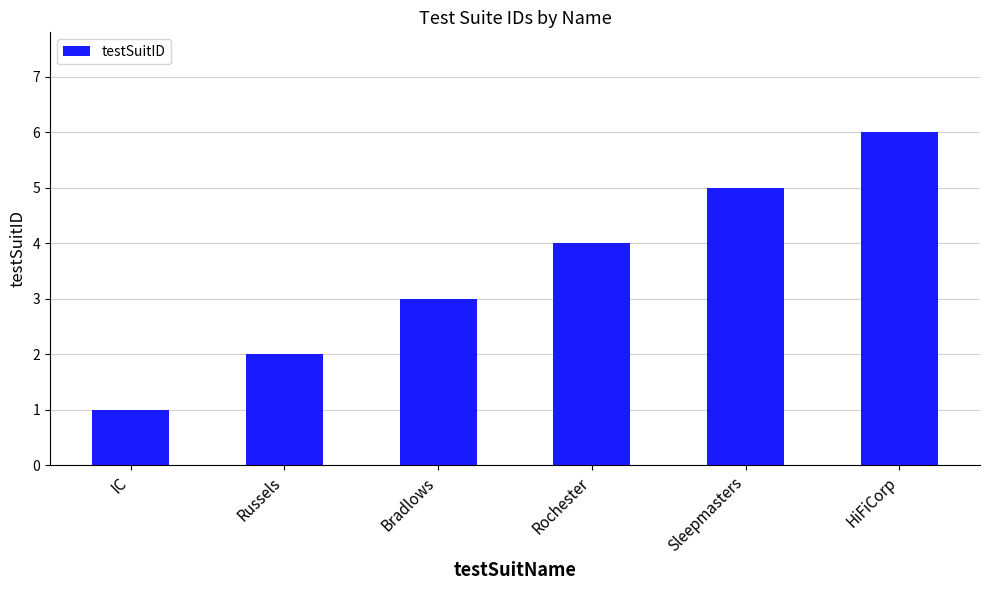

Reading left to right, list all the values displayed in this chart.

1	2	3	4	5	6